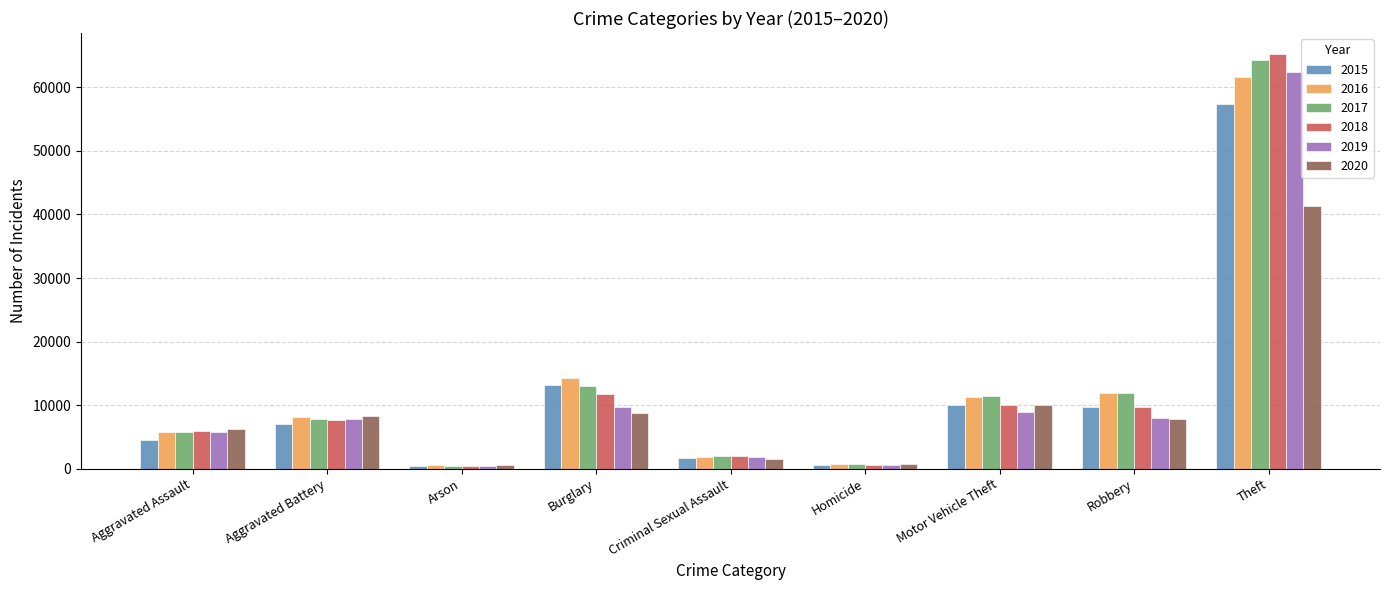

True or false: 2016 has a value of 11286 at Motor Vehicle Theft.

True